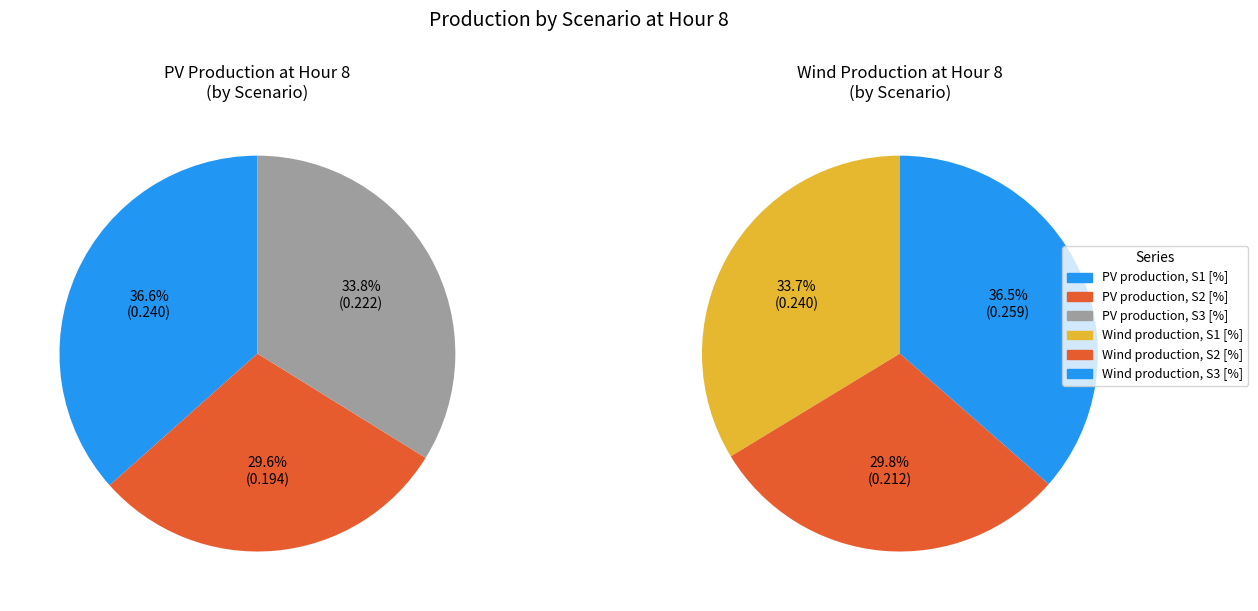

Which has a higher value, Wind production, S2 [%] or Wind production, S3 [%]?

Wind production, S3 [%]